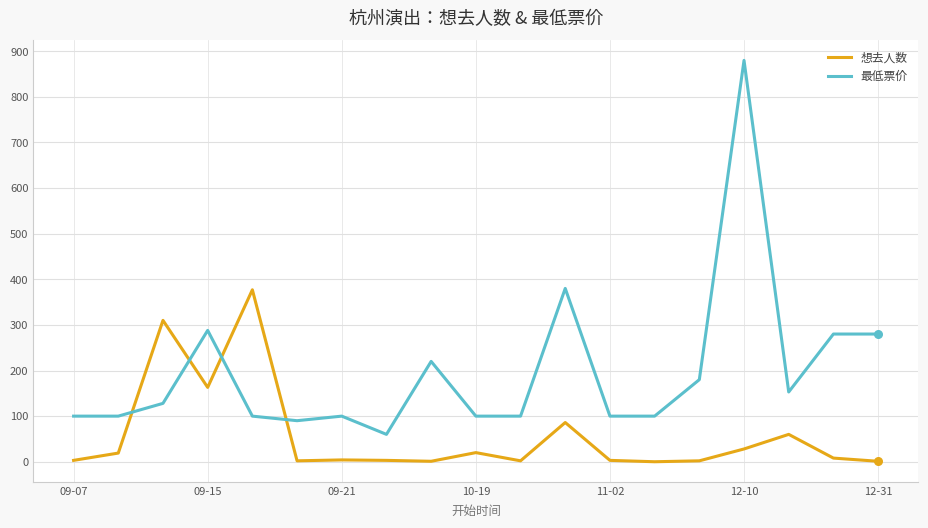

List the series in order of their peak value, highest first.

最低票价, 想去人数